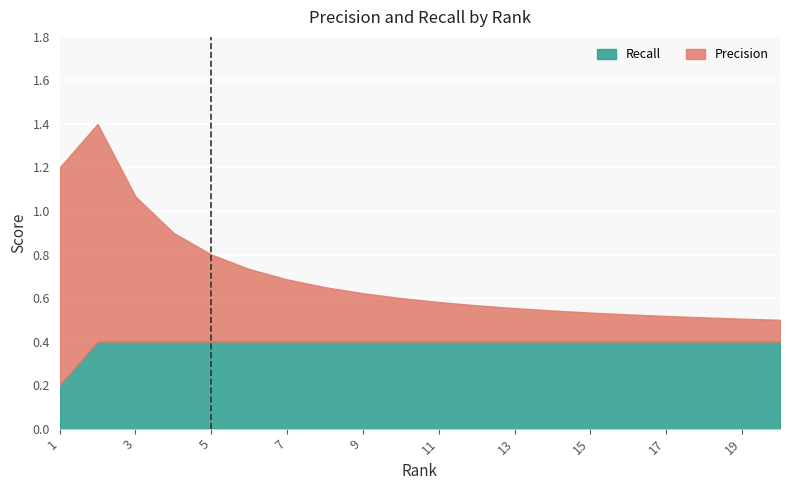

Which series changed the most between 8 and 13?

Precision